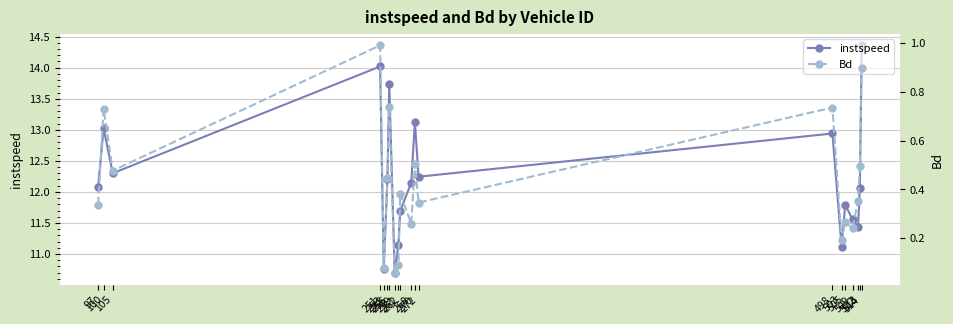

Which series has the largest total across all categories?

instspeed